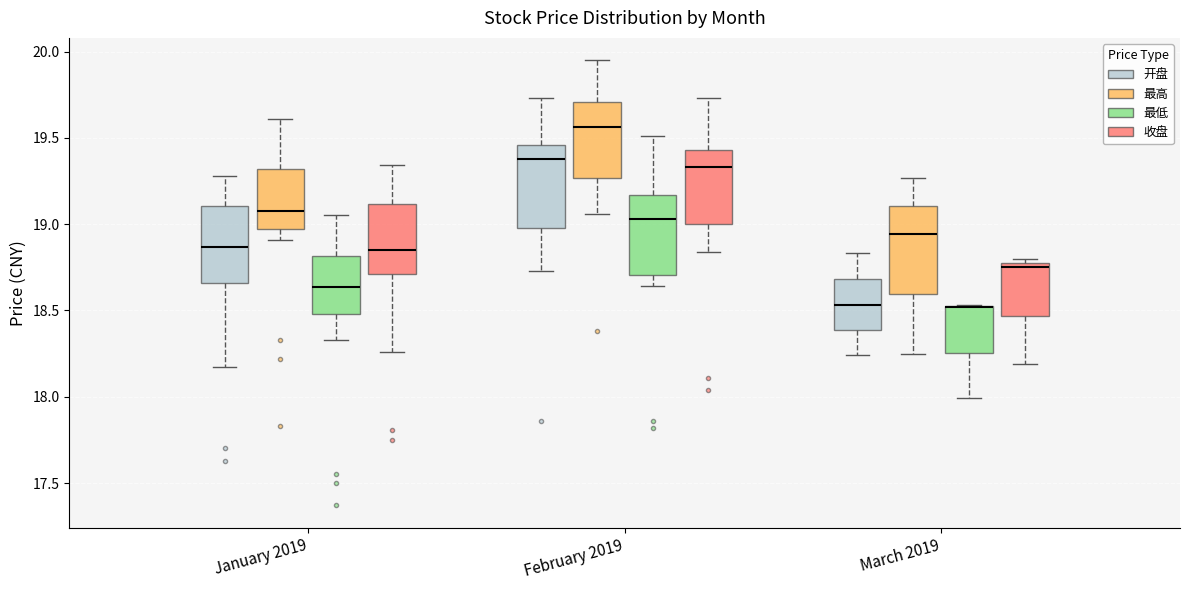

Reading left to right, read every box against the y-axis: the position of its median line, the range the box covers, and the ends of its whiskers. The values are not printed on the chart, so give them approximately, as read against the axis.

January 2019 (开盘): median 18.85, box 18.65 to 19.10, whiskers 18.15 to 19.30
January 2019 (最高): median 19.10, box 18.95 to 19.30, whiskers 18.90 to 19.60
January 2019 (最低): median 18.65, box 18.50 to 18.80, whiskers 18.35 to 19.05
January 2019 (收盘): median 18.85, box 18.70 to 19.10, whiskers 18.25 to 19.35
February 2019 (开盘): median 19.40, box 19.00 to 19.45, whiskers 18.75 to 19.75
February 2019 (最高): median 19.55, box 19.25 to 19.70, whiskers 19.05 to 19.95
February 2019 (最低): median 19.05, box 18.70 to 19.15, whiskers 18.65 to 19.50
February 2019 (收盘): median 19.35, box 19.00 to 19.45, whiskers 18.85 to 19.75
March 2019 (开盘): median 18.55, box 18.40 to 18.70, whiskers 18.25 to 18.85
March 2019 (最高): median 18.95, box 18.60 to 19.10, whiskers 18.25 to 19.25
March 2019 (最低): median 18.50 (drawn on the box's upper edge), box 18.25 to 18.55, whiskers 18.00 to 18.55
March 2019 (收盘): median 18.75, box 18.45 to 18.80, whiskers 18.20 to 18.80 (just above the box's upper edge)